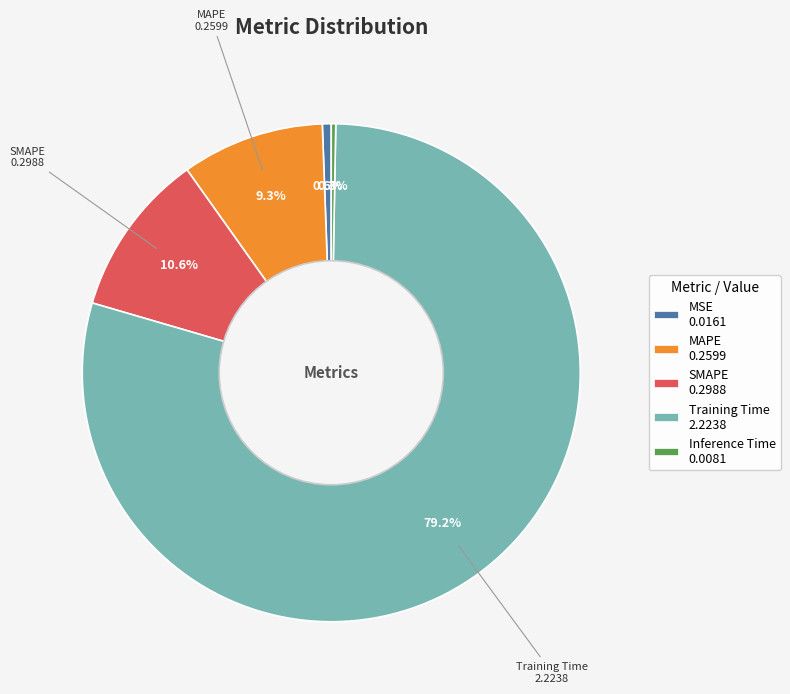

How many segments does this pie chart have?

5